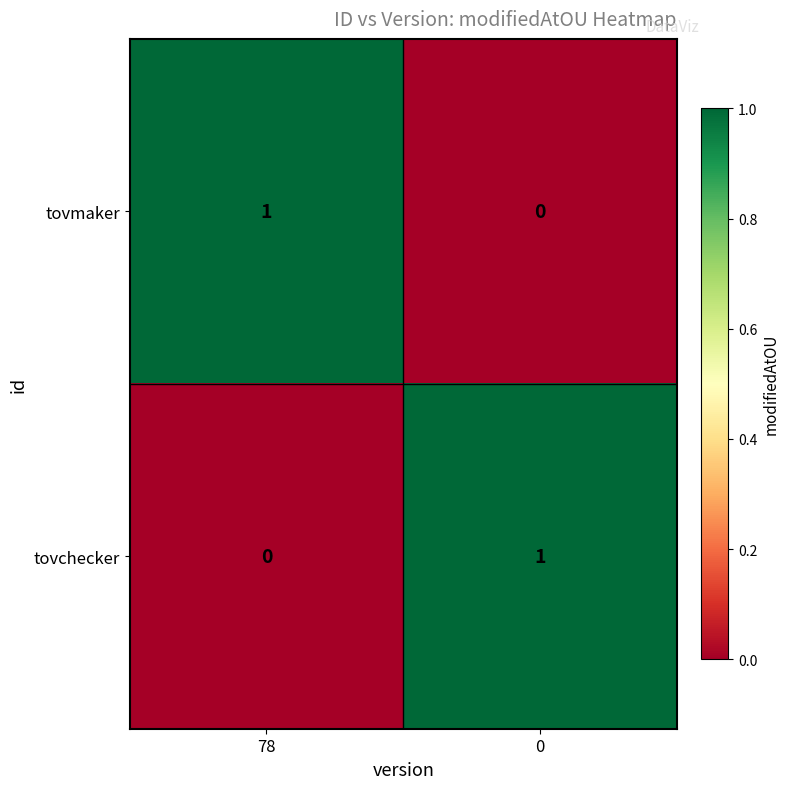

Is the value of tovchecker at 78 greater than the value of tovmaker at 78?

No